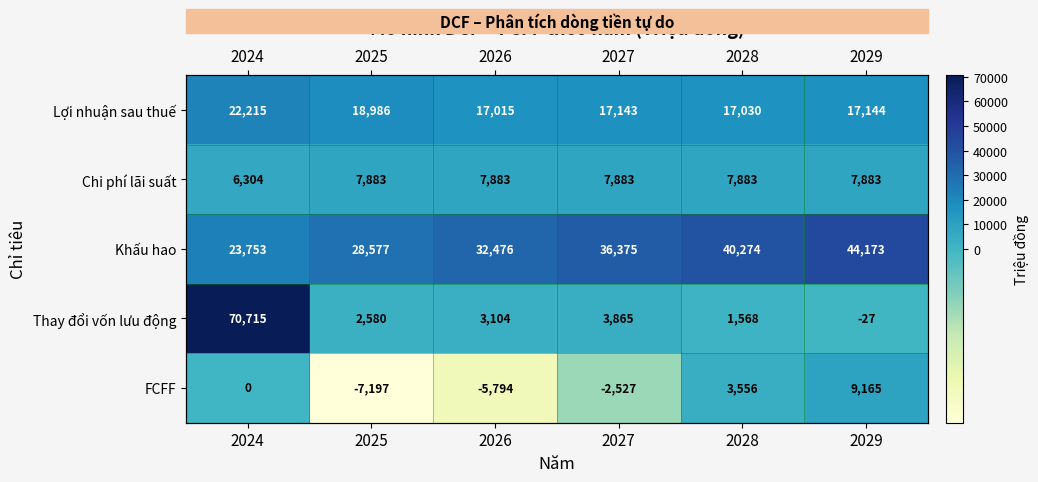

What is the maximum value shown in the chart?

70715.0